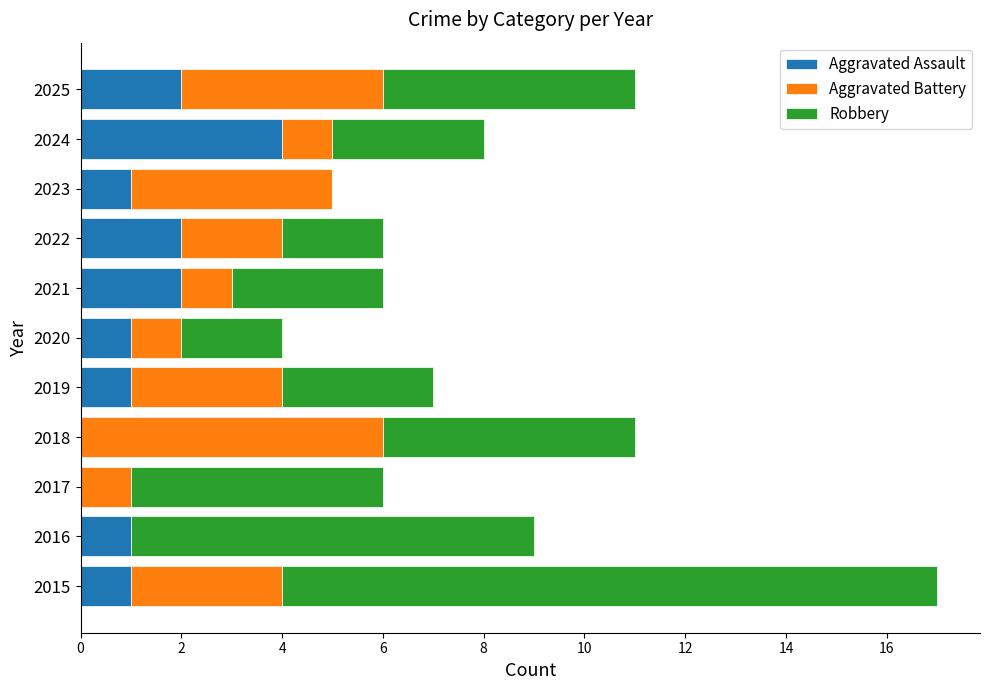

What is the total value across all series at 2021?

6